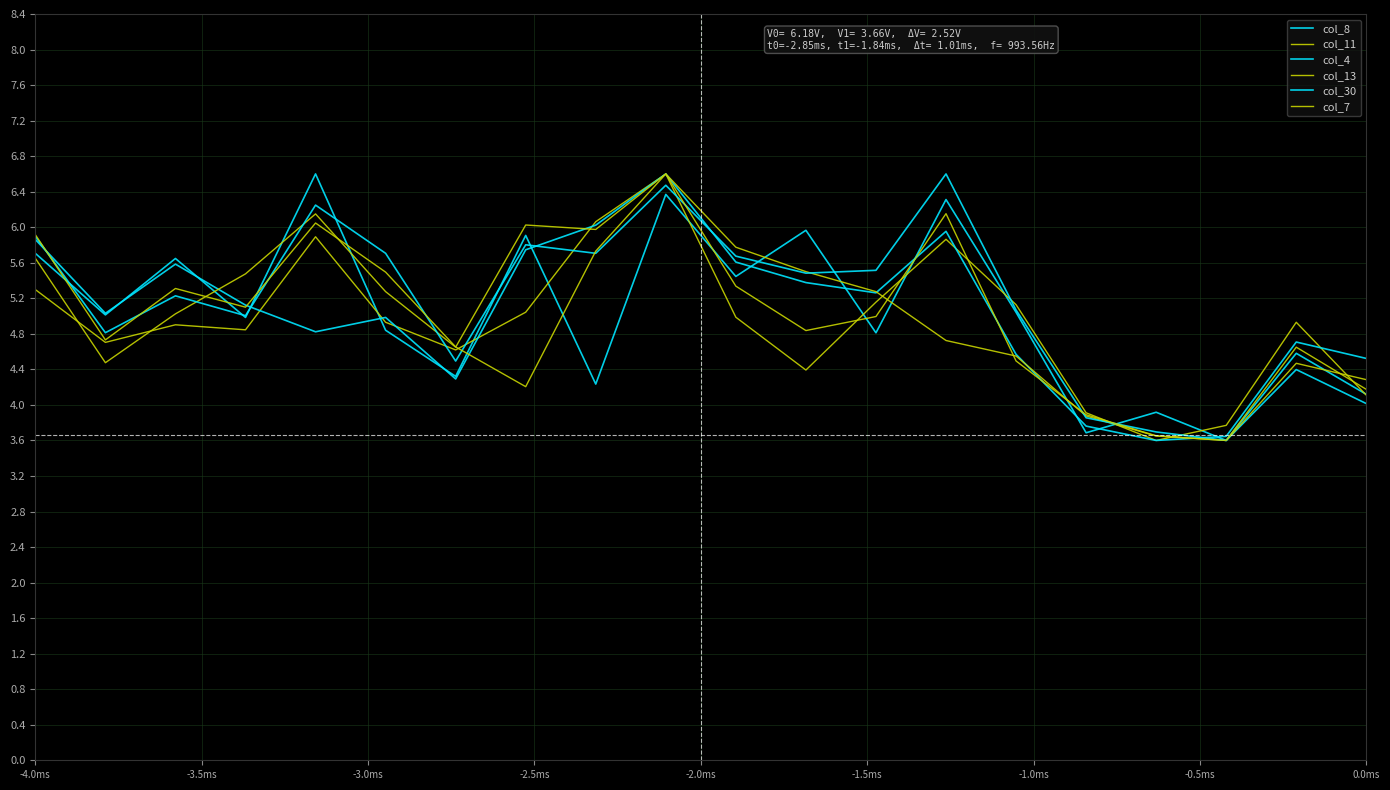

How many lines are shown in the chart?

6